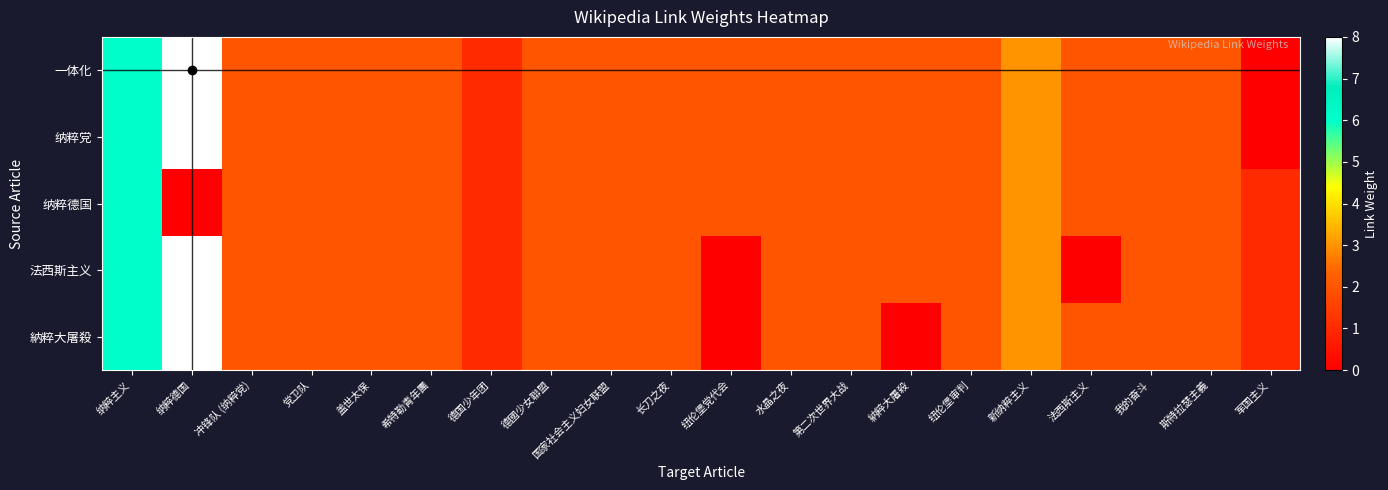

Which series has the largest total across all categories?

一体化